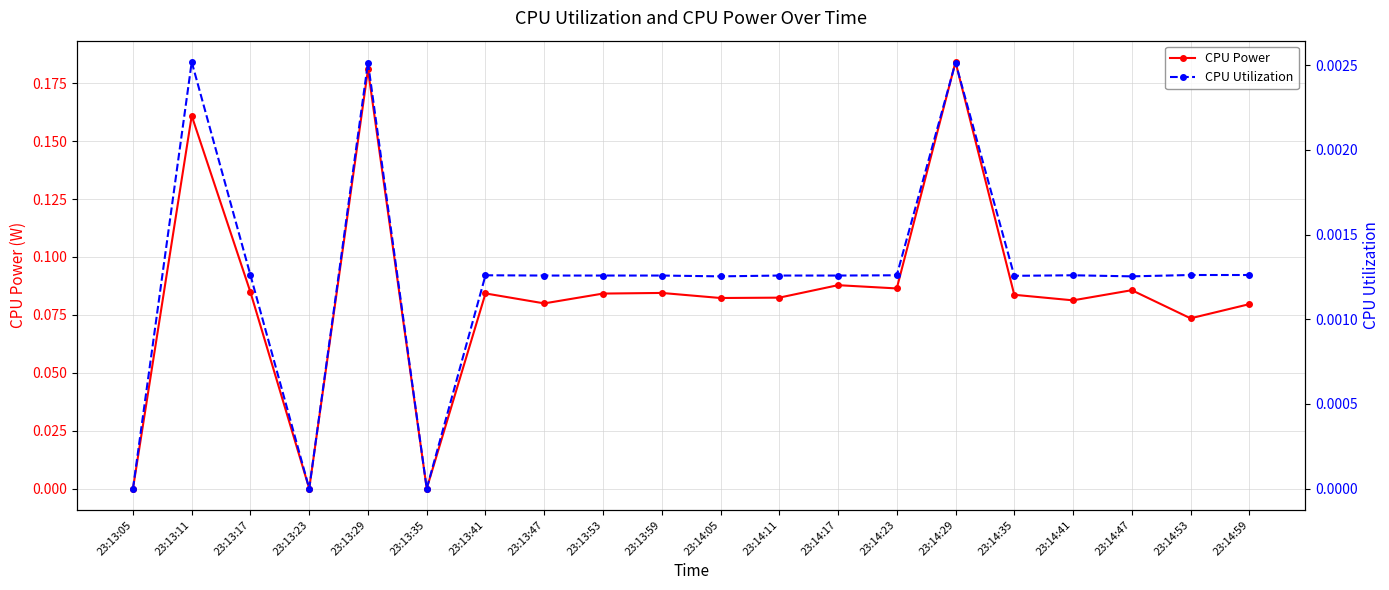

Is this an area chart (filled region under the line)?

No